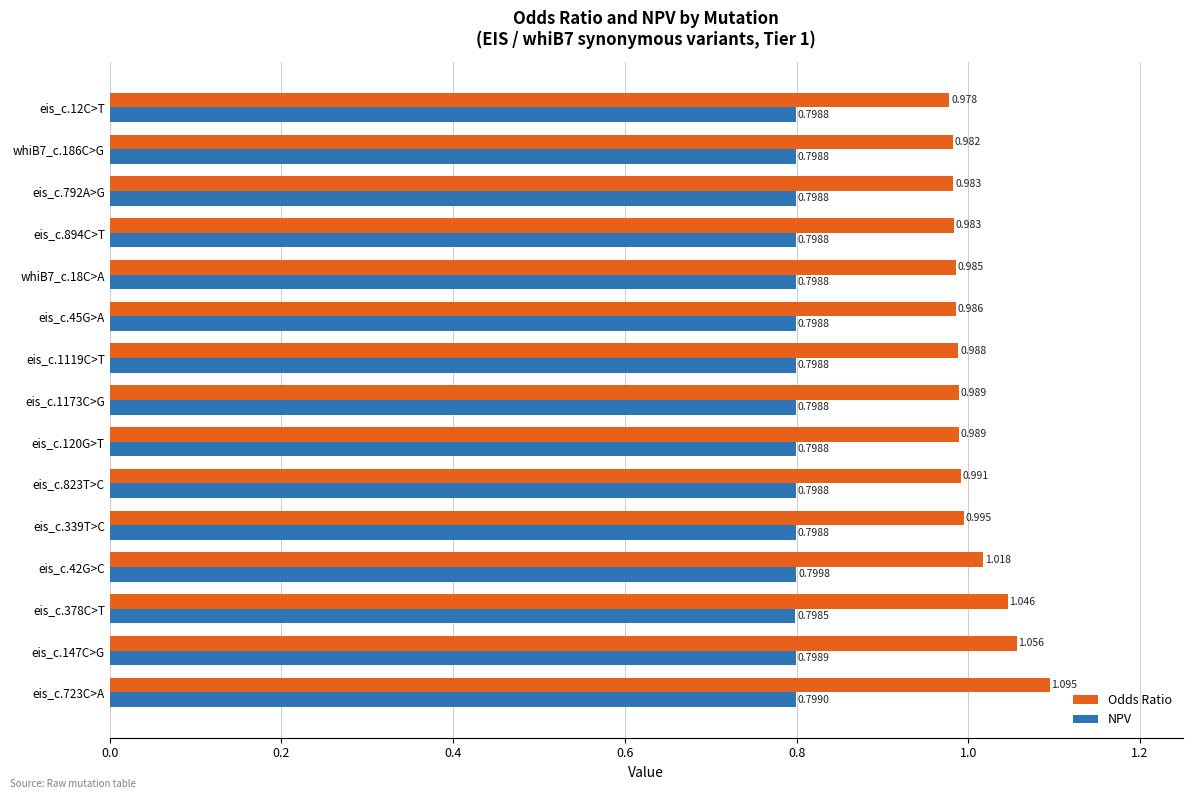

Which series has the largest range (max minus min)?

Odds Ratio